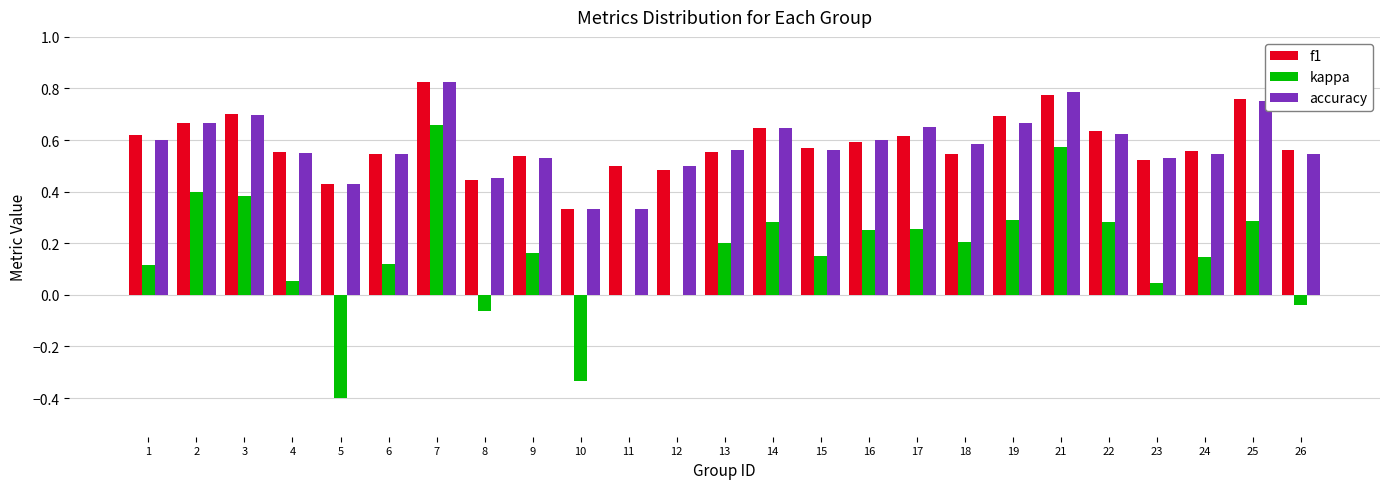

What is the total value across all series at 15?

1.3